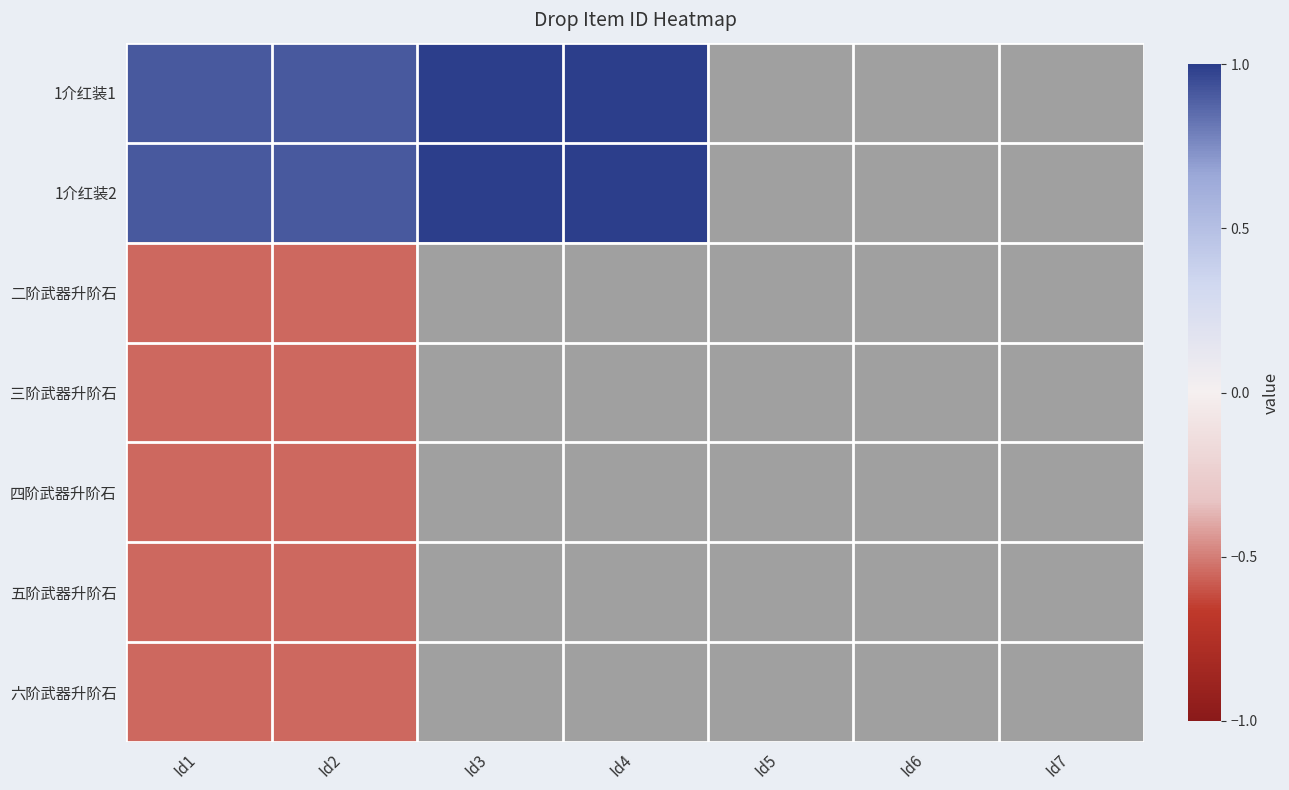

How many values in 1介红装1 are above zero?

4